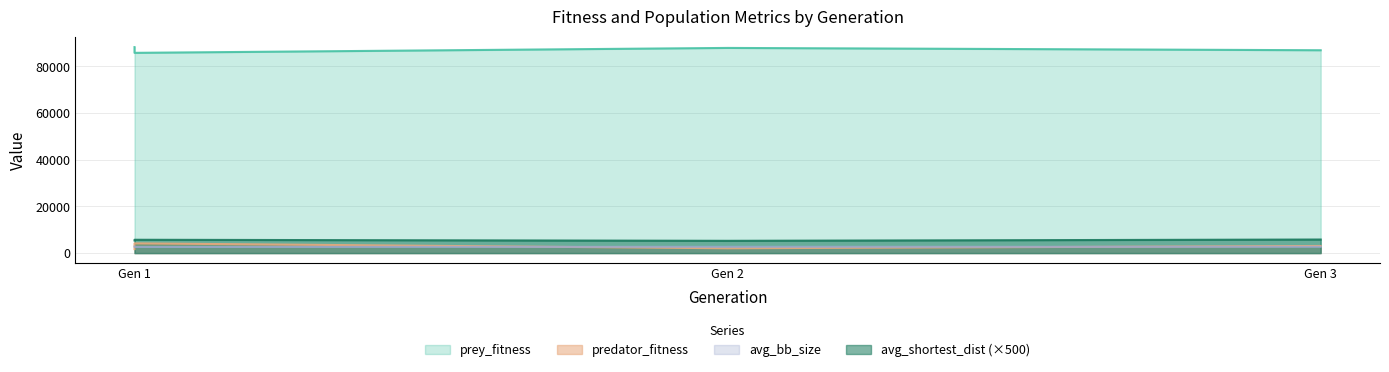

Is it true that prey_fitness equals 60601.4 at Gen 3?

False